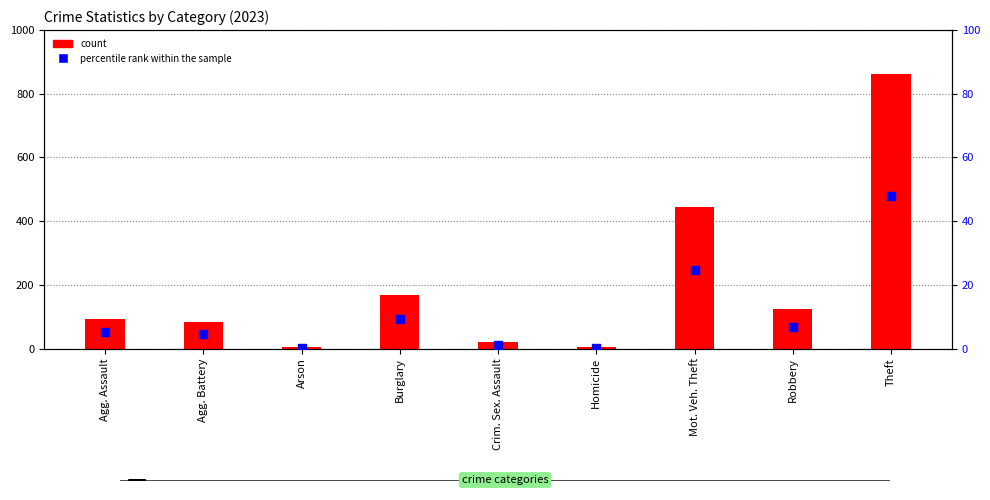

Is the value of percentile rank within the sample at Mot. Veh. Theft greater than the value of count at Agg. Assault?

No